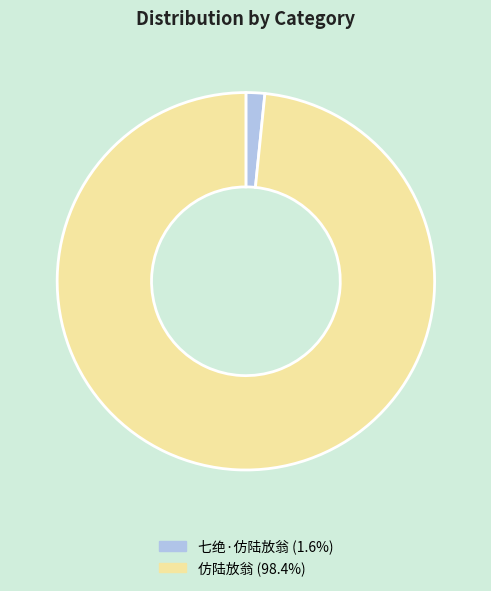

Is there any slice that represents more than half of the pie?

Yes